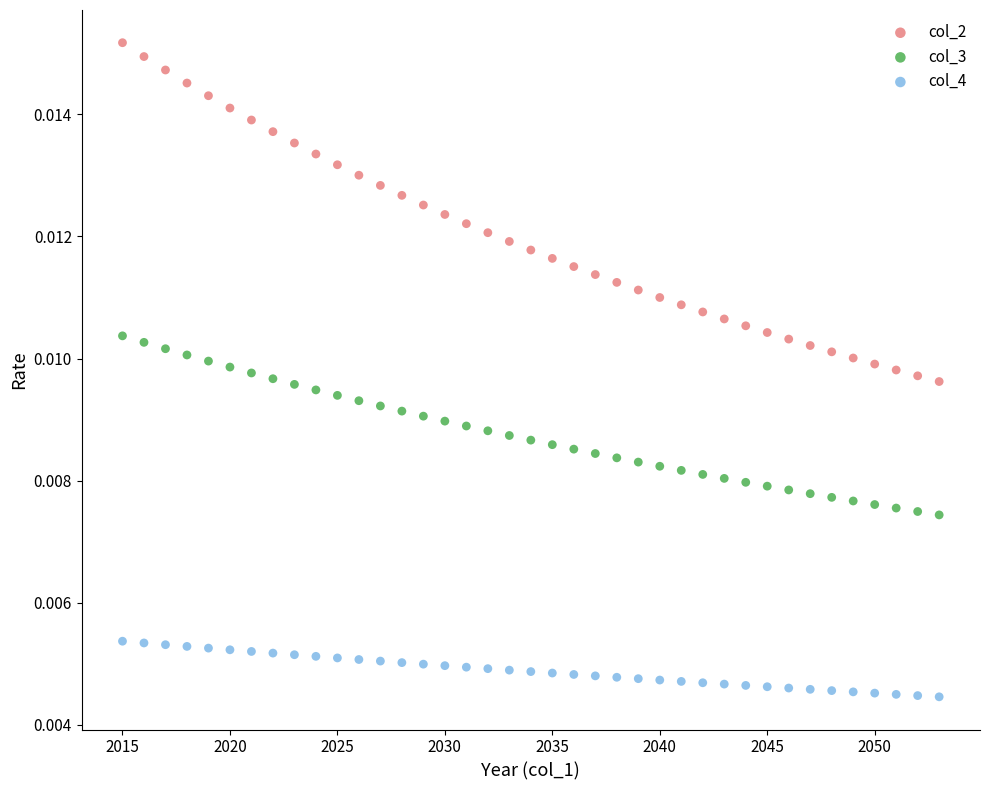

Which series reaches the minimum Y coordinate?

col_4